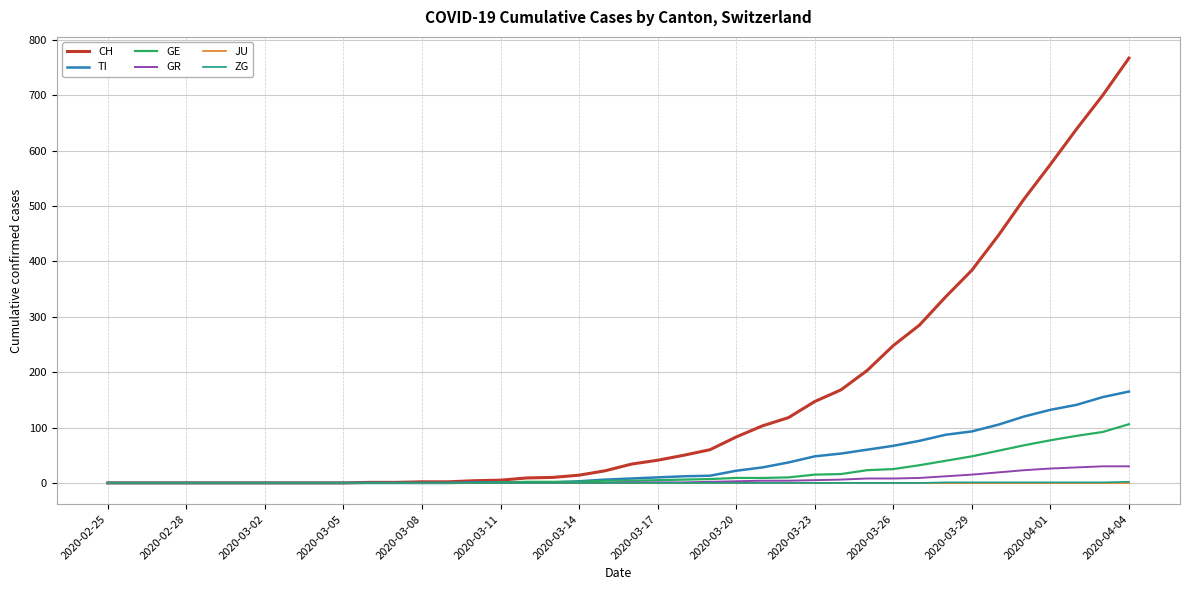

Which series has the largest range (max minus min)?

CH